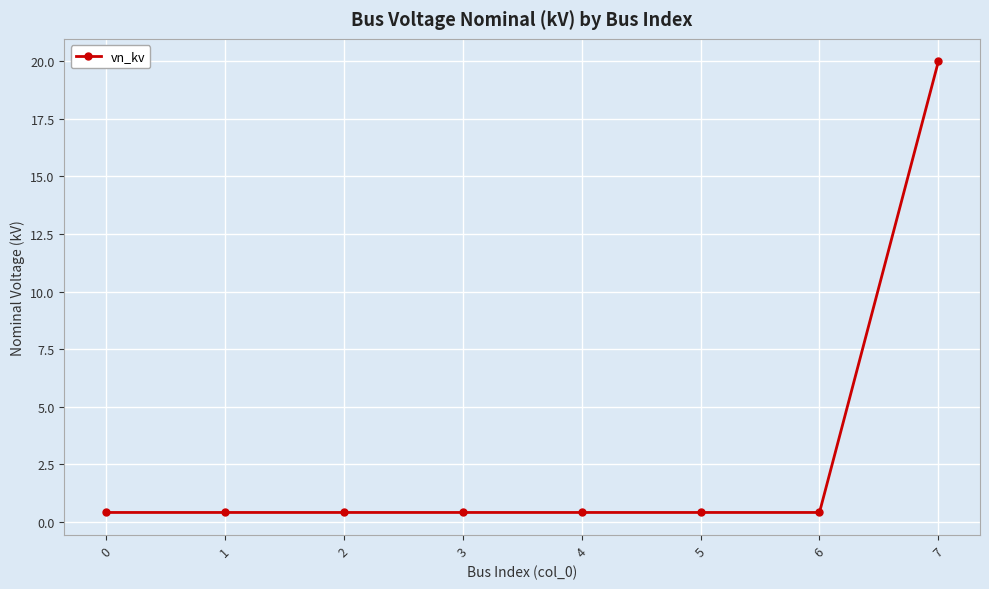

What is the value of the 8th point from the left?

20.0